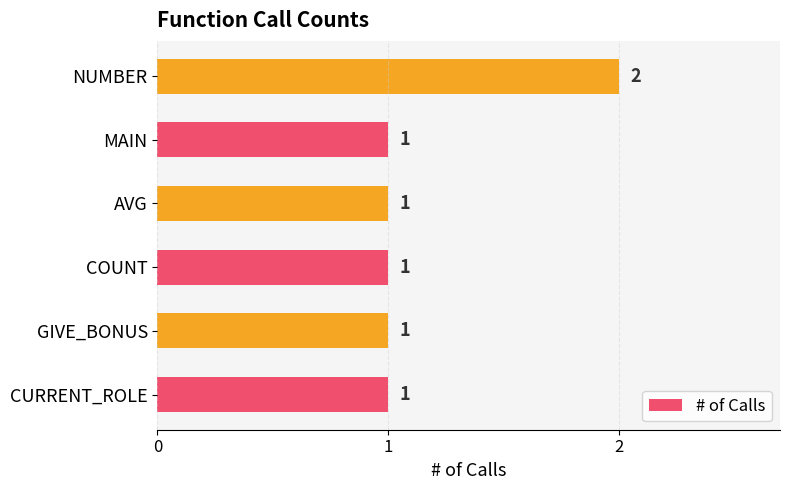

What is the sum of all values?

7